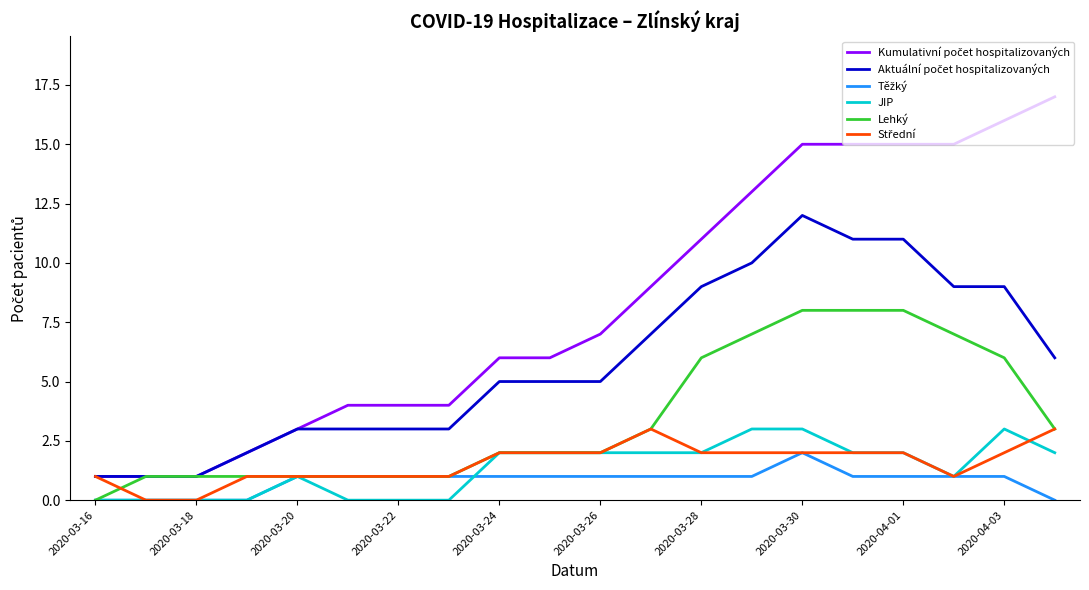

What is the maximum value shown in the chart?

17